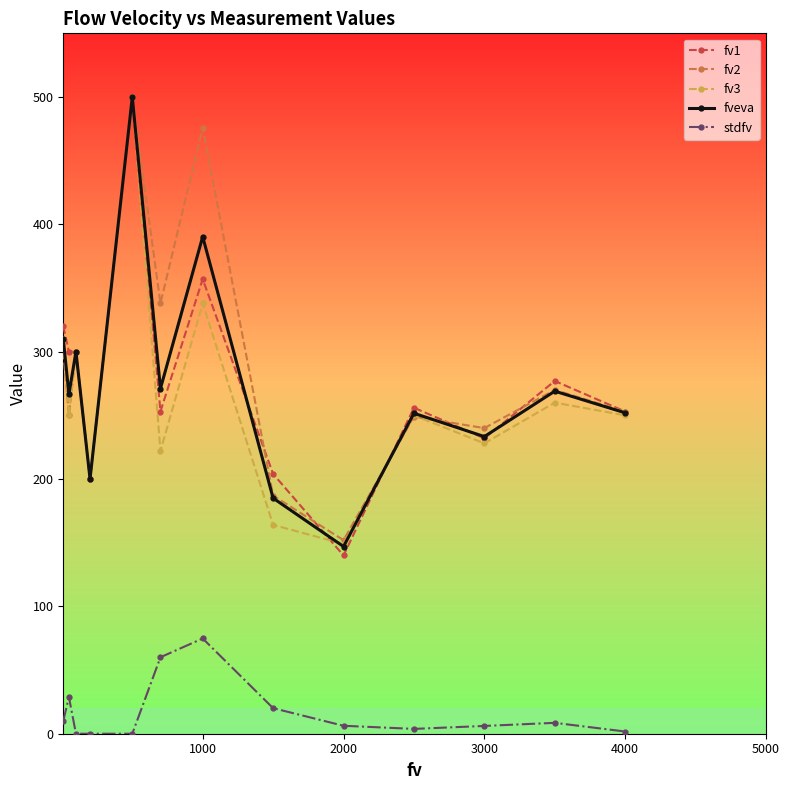

How many values in the fv3 series are below 250?

5